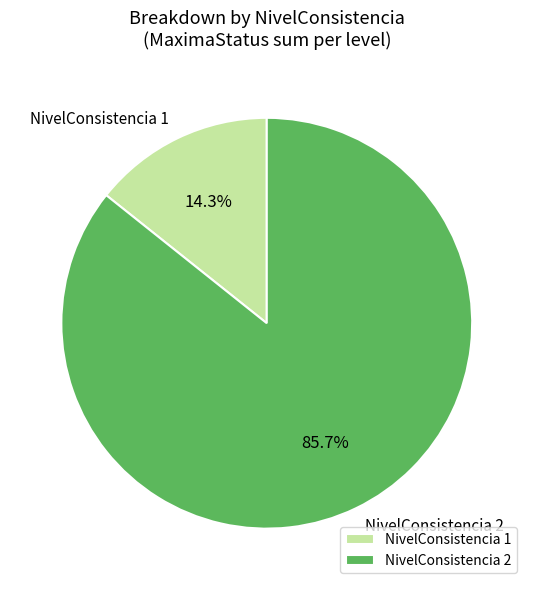

Is it true that NivelConsistencia 1 is 43% of the pie?

False